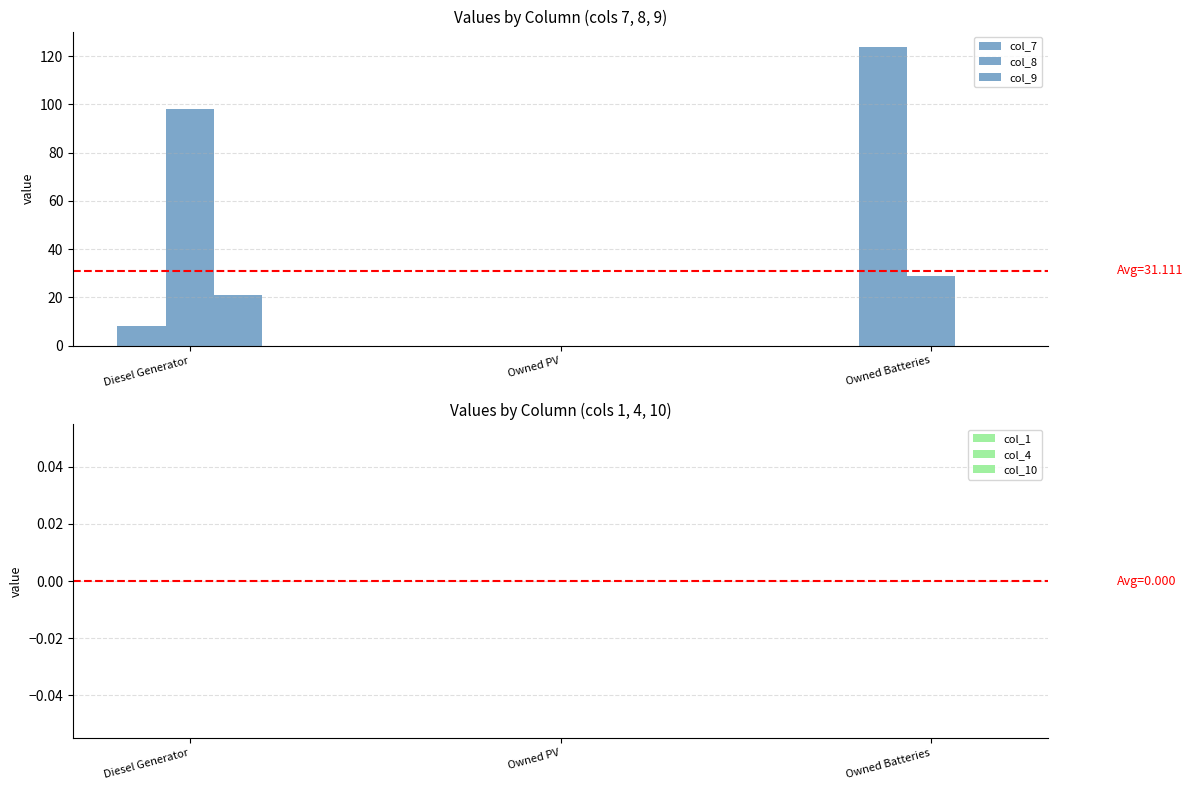

Is it true that col_7 equals 210 at Owned Batteries?

False